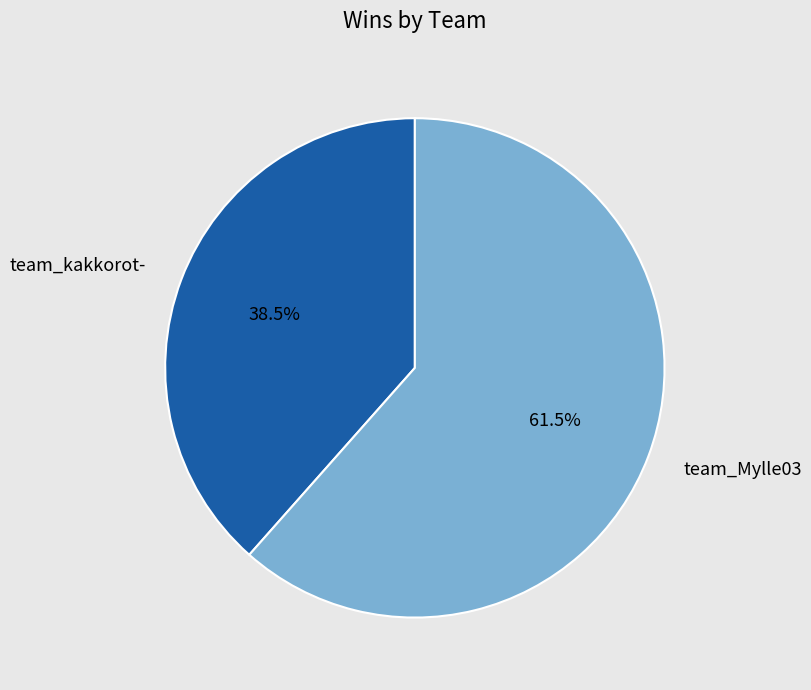

The team_kakkorot- slice represents 24% of the pie. True or false?

False